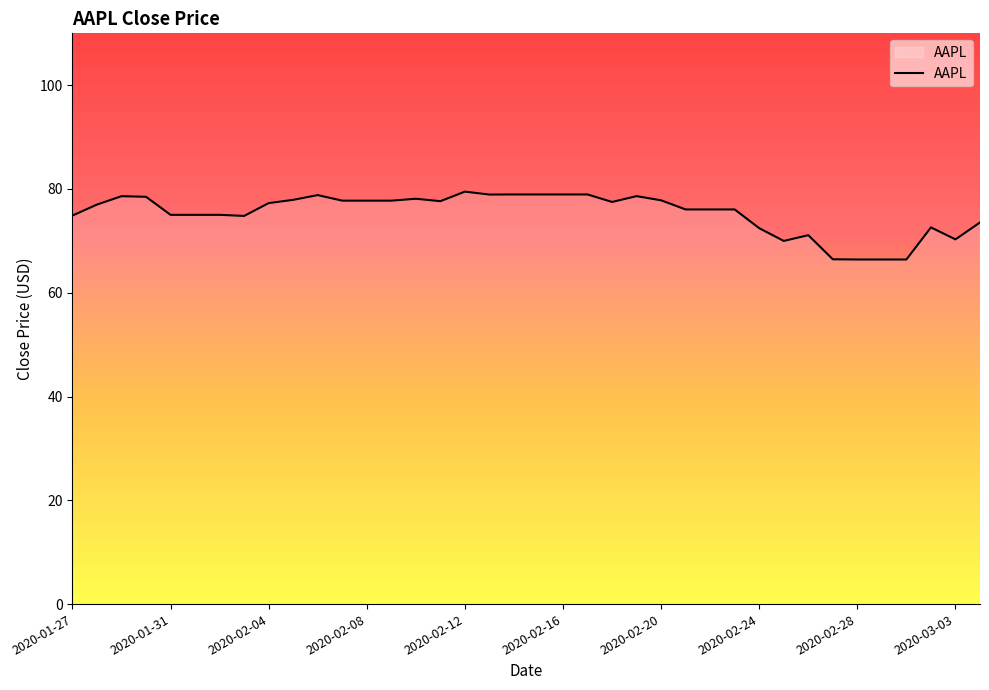

What is the difference between the maximum and minimum values?

13.1